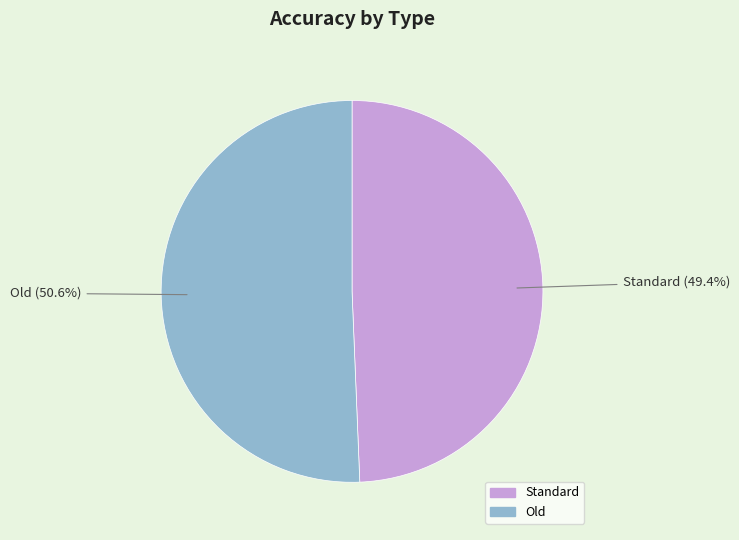

Count the number of slices in the pie.

2